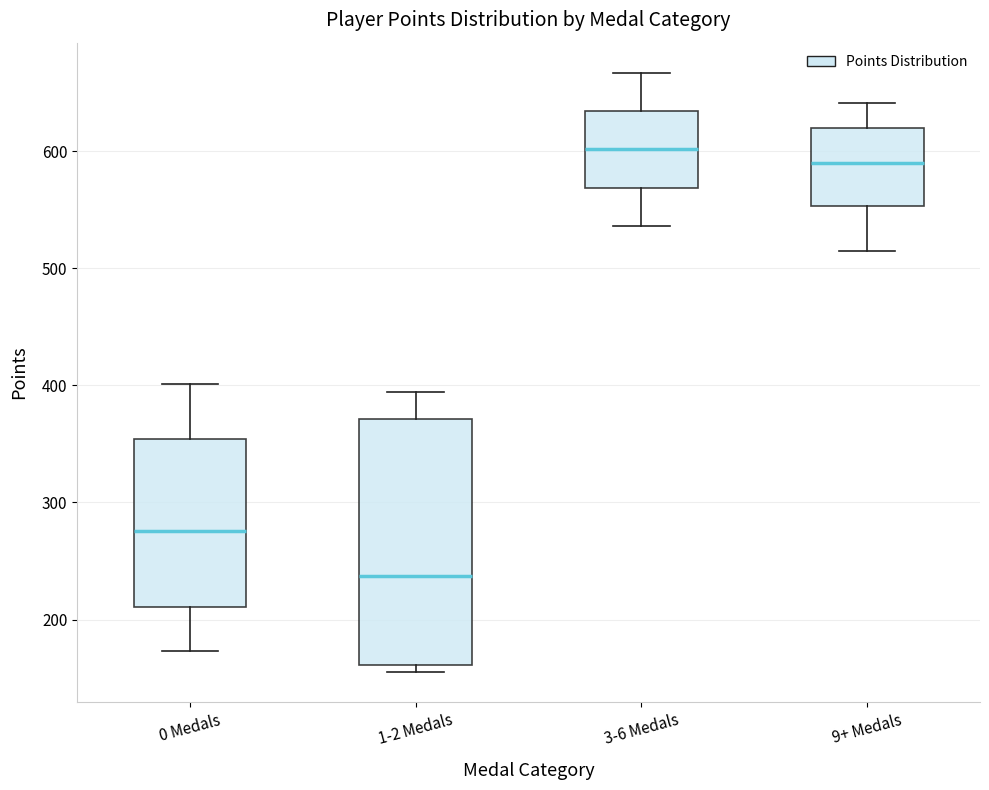

Reading left to right, read every box against the y-axis: the position of its median line, the range the box covers, and the ends of its whiskers. The values are not printed on the chart, so give them approximately, as read against the axis.

0 Medals: median 280, box 210 to 350, whiskers 170 to 400
1-2 Medals: median 240, box 160 to 370, whiskers 160 (just below the box's lower edge) to 390
3-6 Medals: median 600, box 570 to 630, whiskers 540 to 670
9+ Medals: median 590, box 550 to 620, whiskers 520 to 640